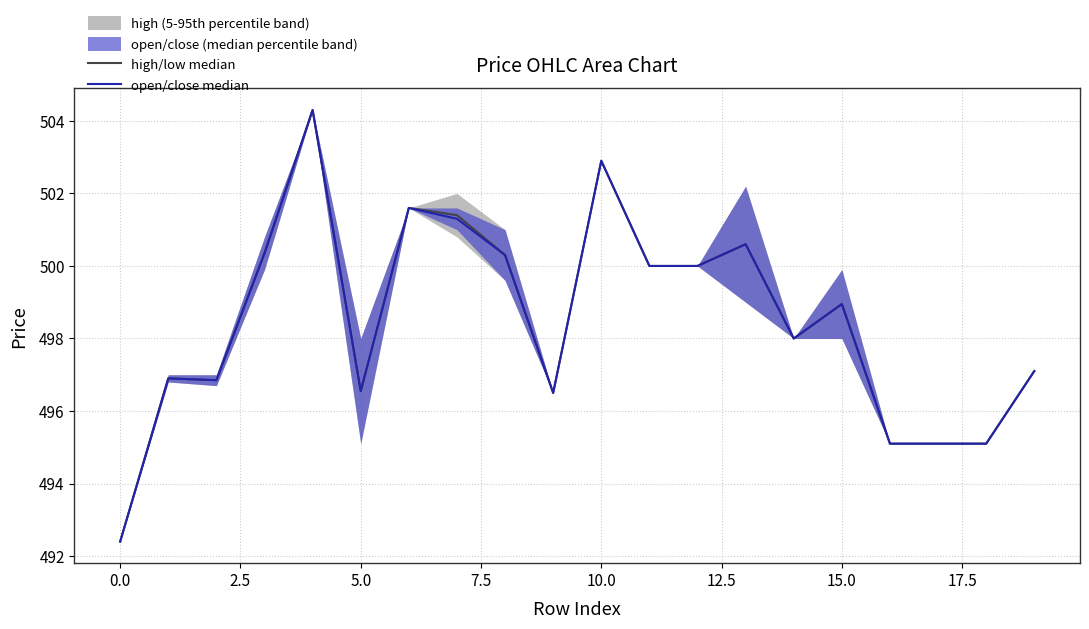

The high/low median series shows 667.0 at 2.5. True or false?

False